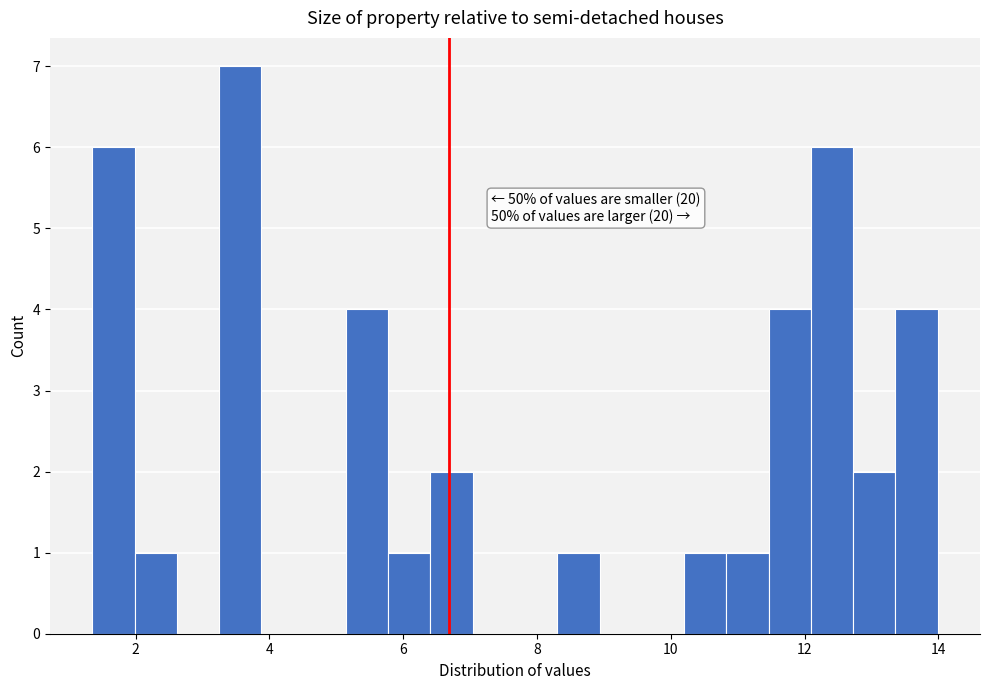

Around what value on the x-axis is the tallest bar? Give the approximate position of its centre, as read against the axis.

3.6